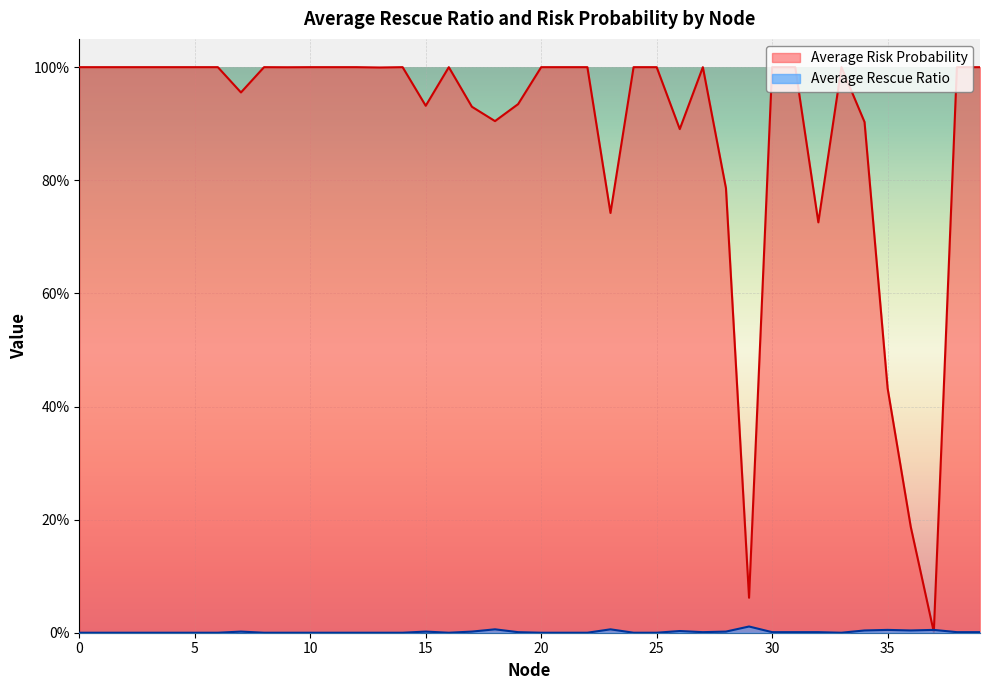

Does the chart display data point markers on the line(s)?

No